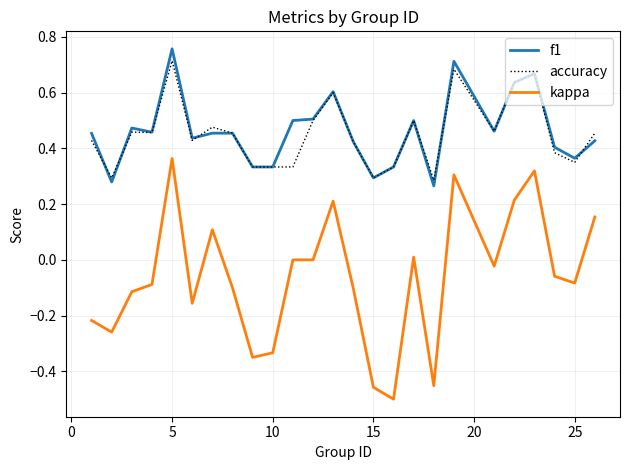

Which series has the largest range (max minus min)?

kappa